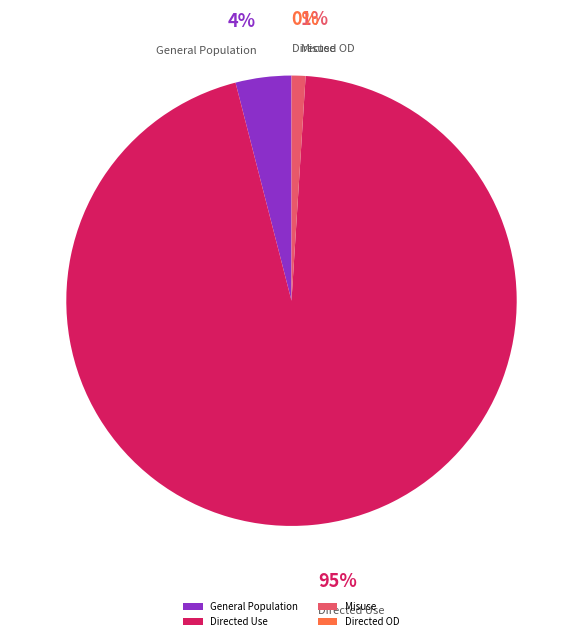

What percentage is the Directed Use slice, to the nearest percent?

95%